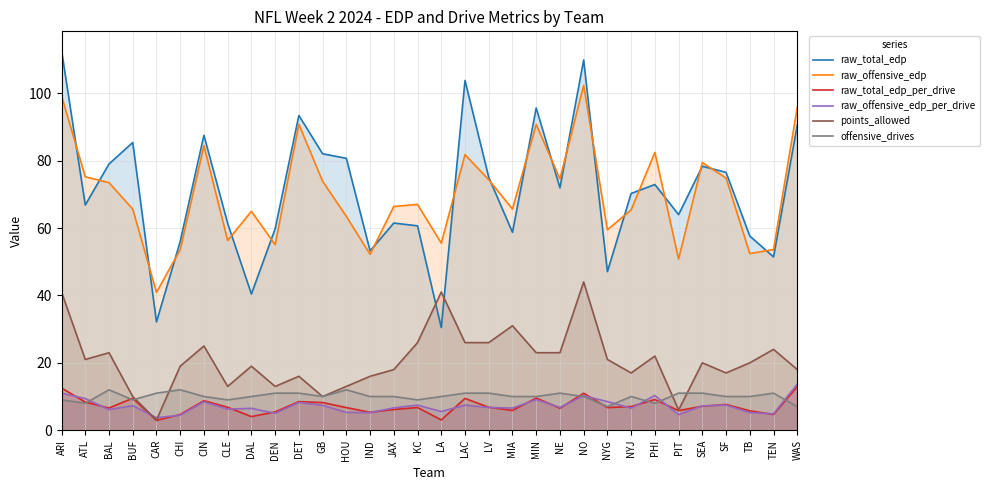

What is the approximate value of offensive_drives at CHI?

12.0